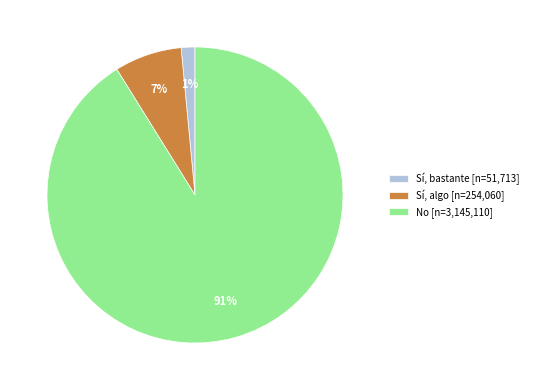

How many slices are in this pie chart?

3